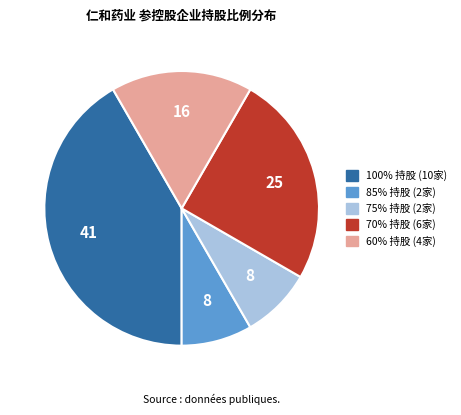

Is there a majority slice in this chart?

No